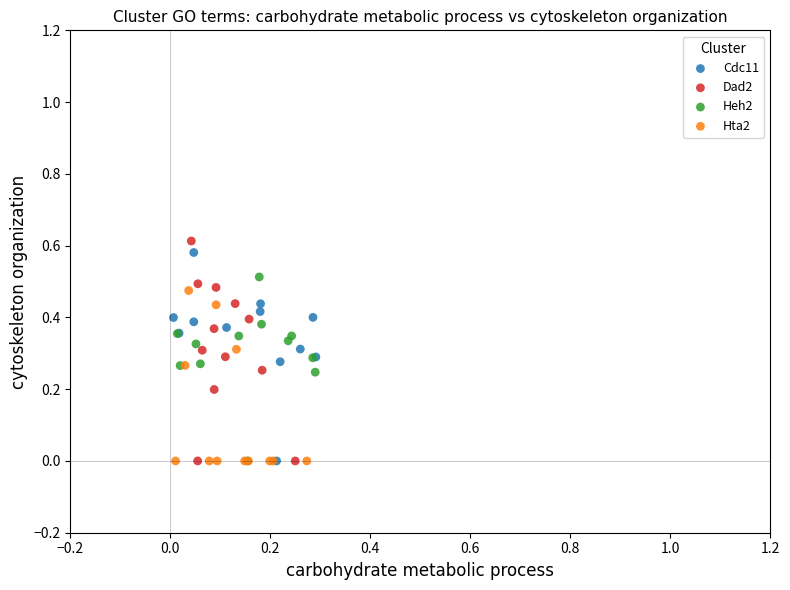

What are all the series names shown in the legend?

Cdc11, Dad2, Heh2, Hta2